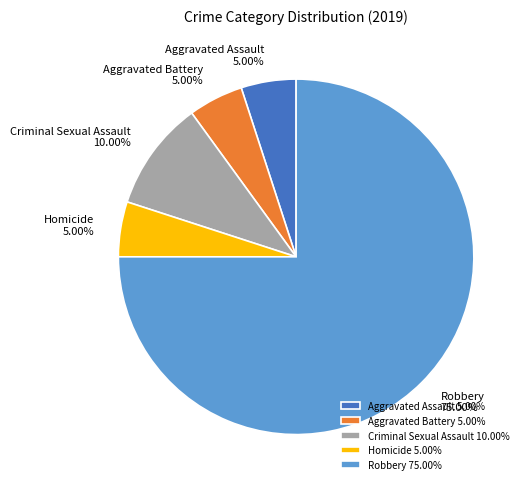

Combined, what portion of the pie is Robbery and Homicide?

80.0%